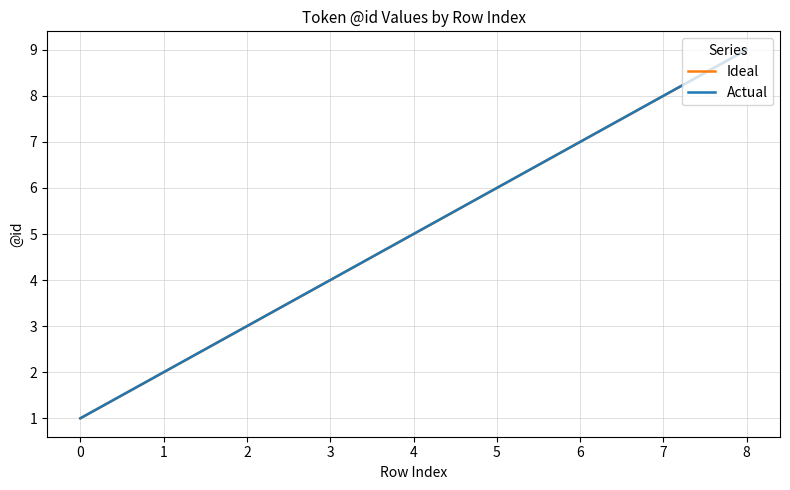

Does the chart have visible grid lines?

Yes